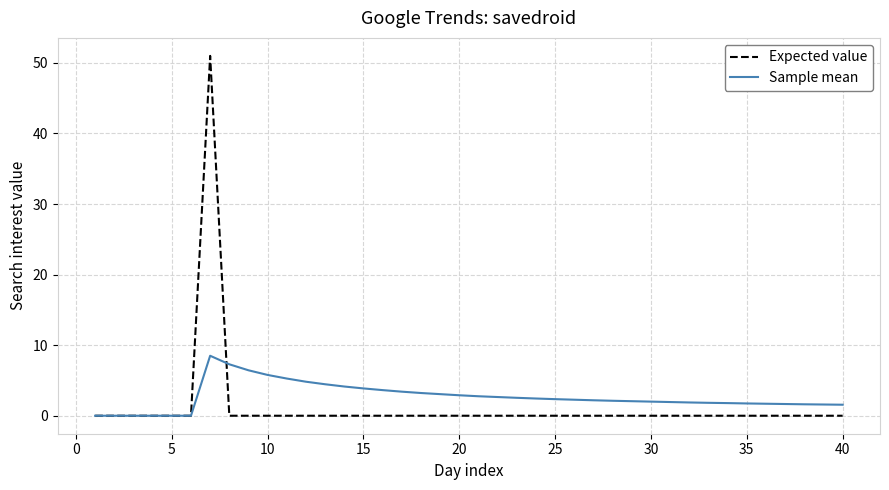

Which series has the widest spread of values?

Expected value